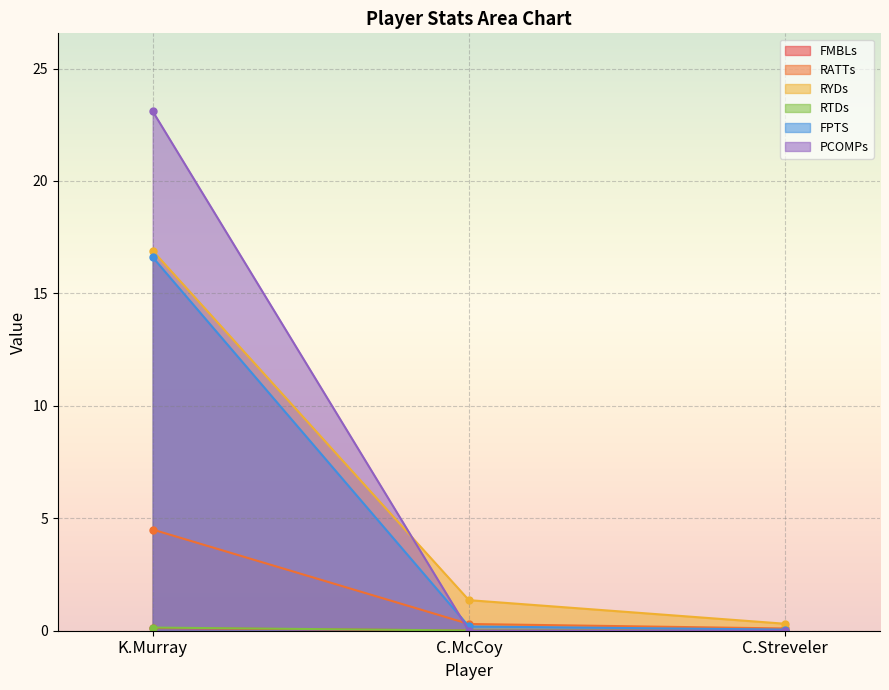

List the series in order of their peak value, highest first.

PCOMPs, RYDs, FPTS, RATTs, RTDs, FMBLs